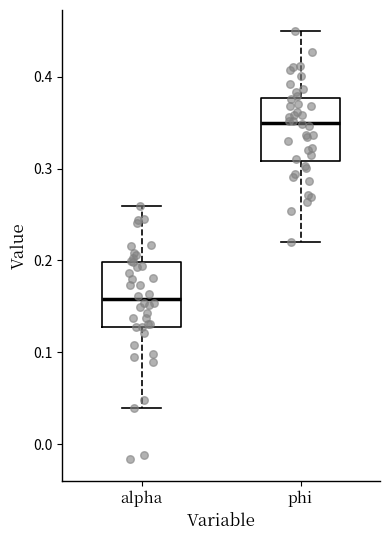

Reading left to right, transcribe this box plot: for each box, give where its median line is, the range the box spans, and where its two whiskers end, as read against the y-axis. The values are not printed on the chart, so give them approximately, as read against the axis.

alpha: median 0.16, box 0.13 to 0.20, whiskers 0.04 to 0.26
phi: median 0.35, box 0.31 to 0.38, whiskers 0.22 to 0.45